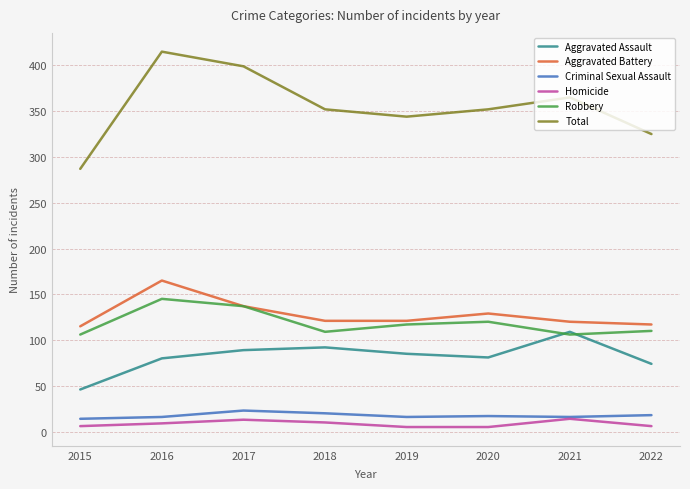

What is the greatest value displayed?

415